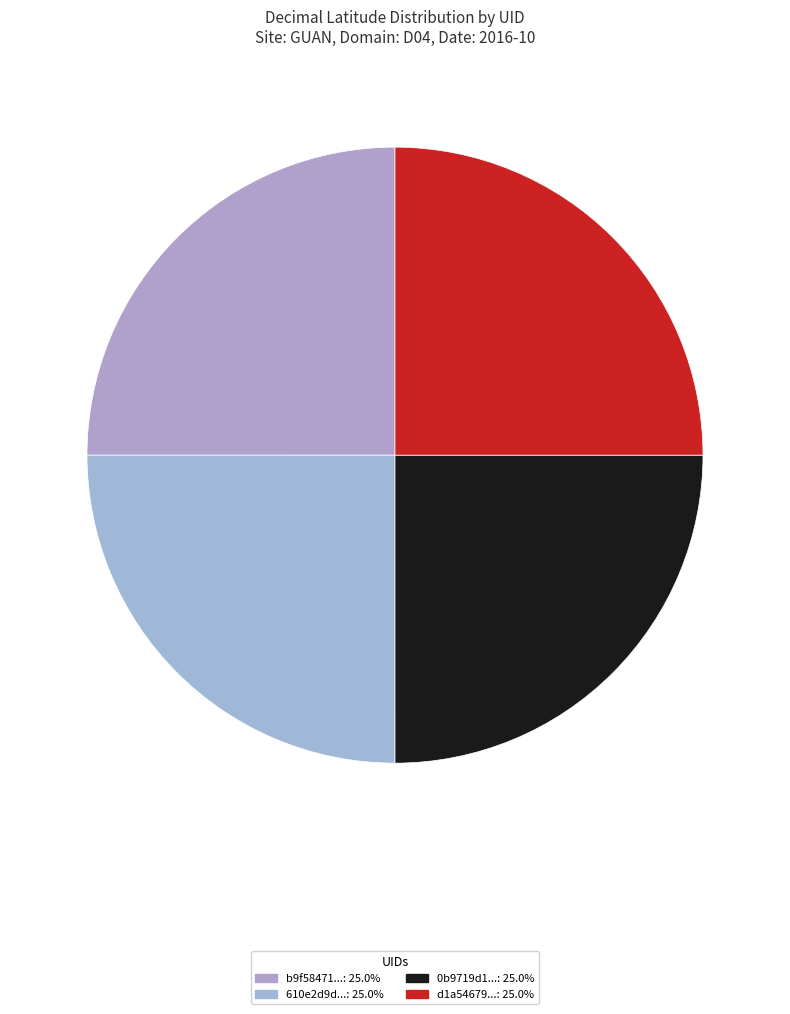

Count the number of slices in the pie.

4